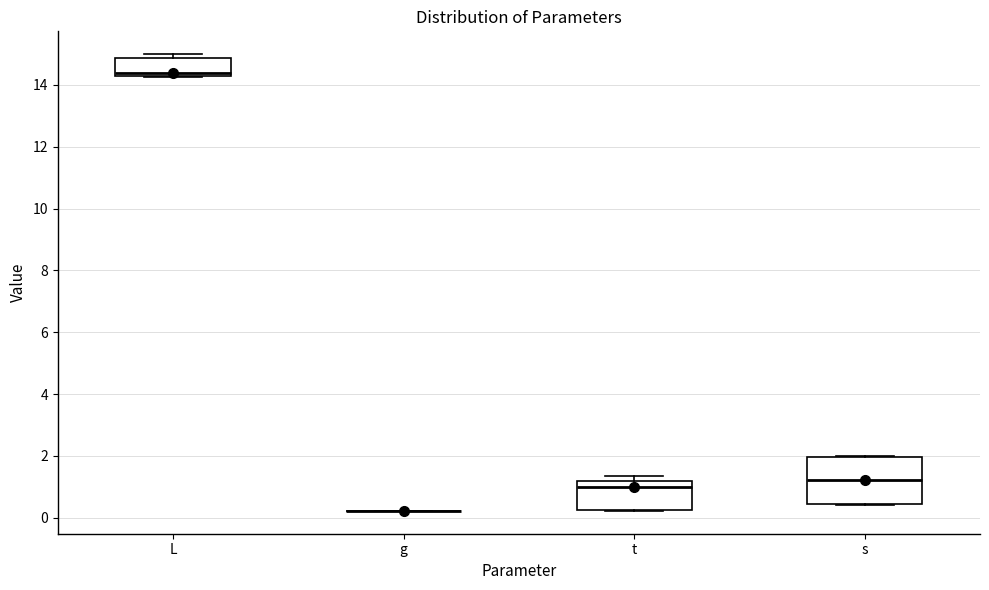

Where is the upper edge of the box for L on the y-axis? The values are not printed on the chart, so give them approximately, as read against the axis.

14.8